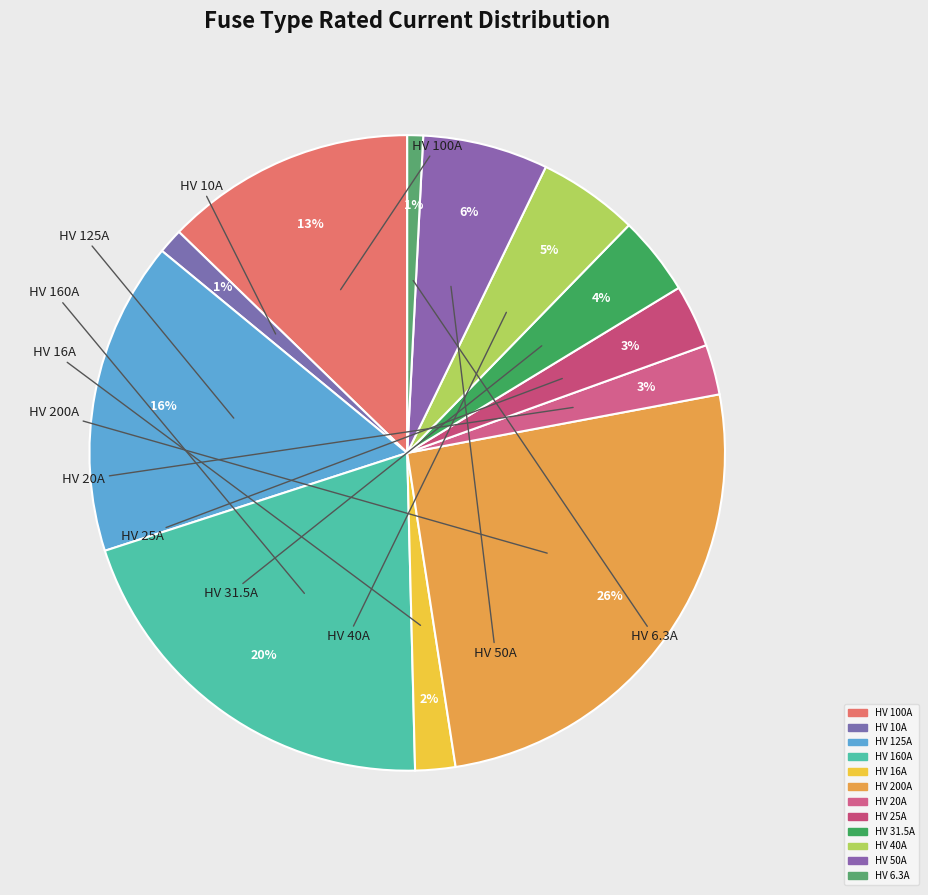

Which slice is the smallest?

HV 6.3A